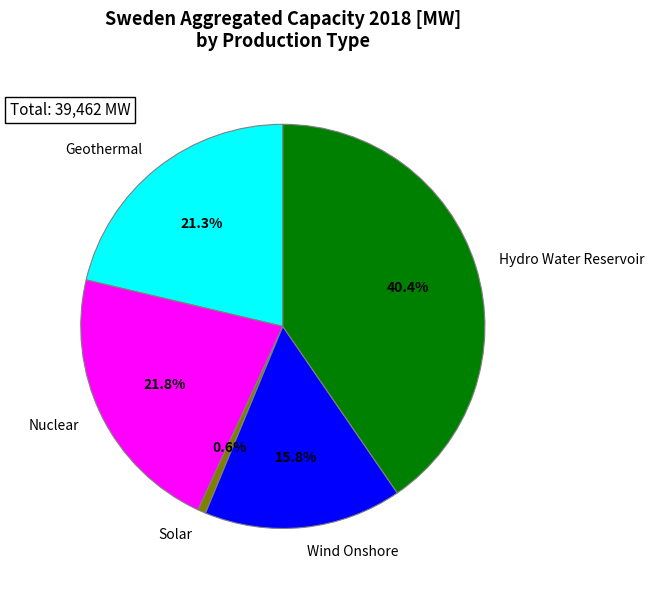

The Nuclear slice represents 8% of the pie. True or false?

False